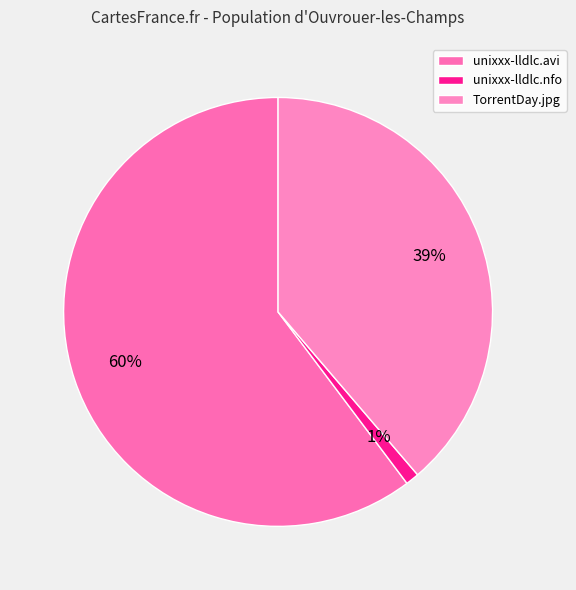

Which has a higher value, unixxx-lldlc.avi or unixxx-lldlc.nfo?

unixxx-lldlc.avi